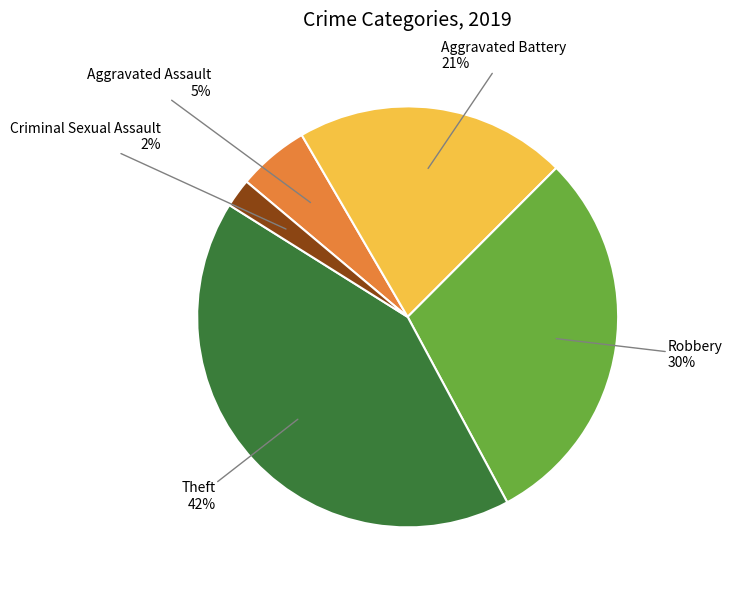

How many slices are in this pie chart?

5